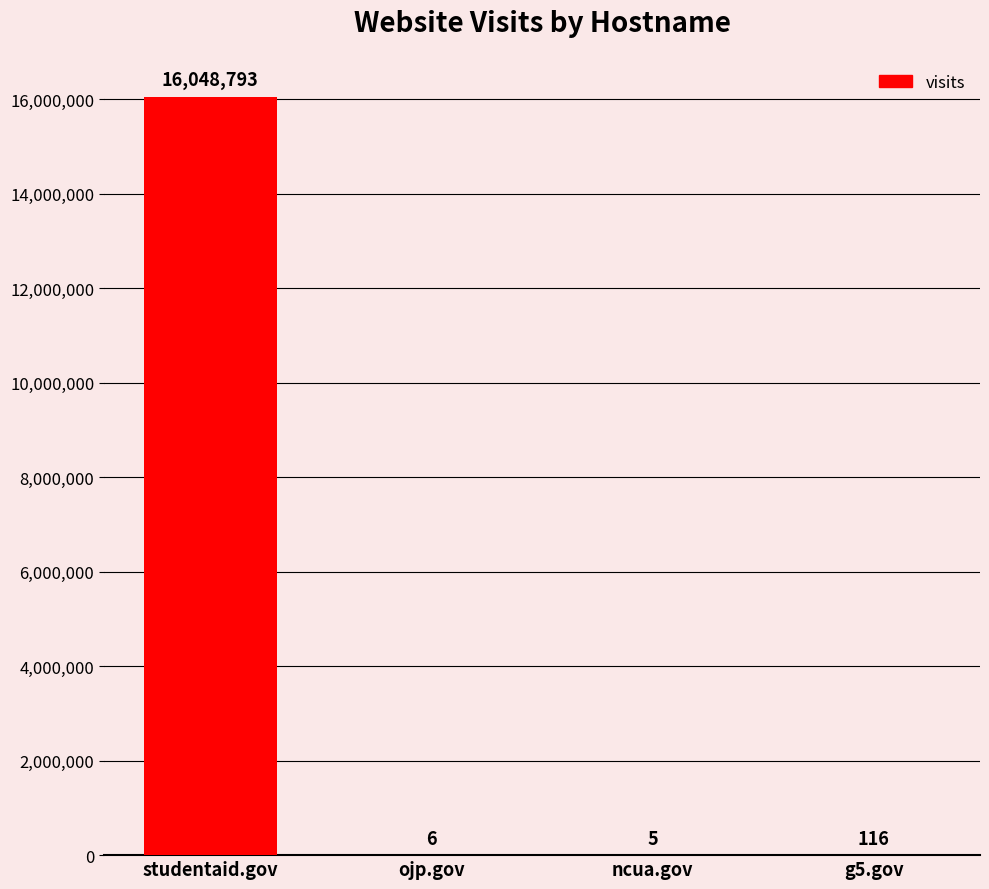

True or false: the data shows 116 at g5.gov.

True